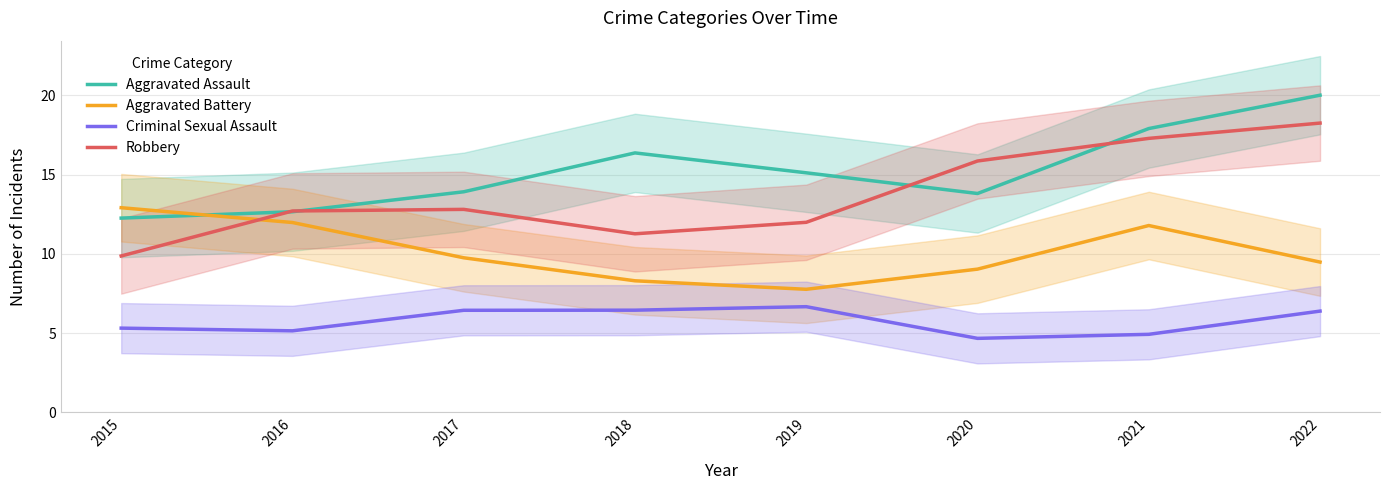

What is the total value across all series at 2016?

42.5